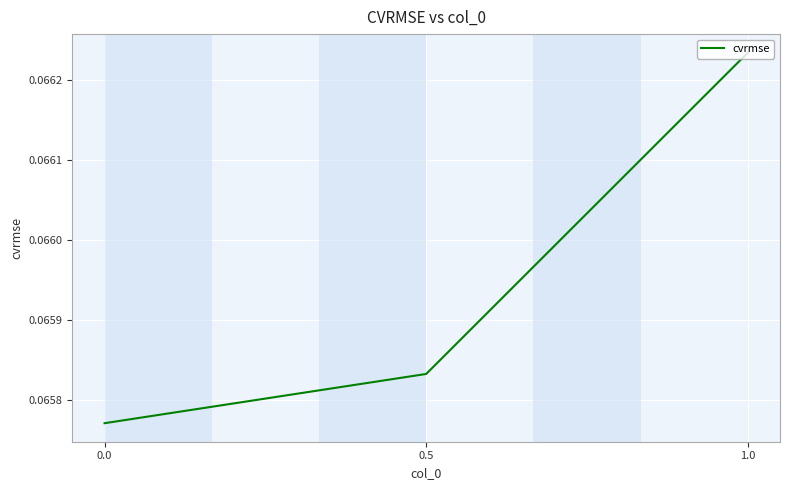

The chart shows a value of 0.1 at 0.5. True or false?

False